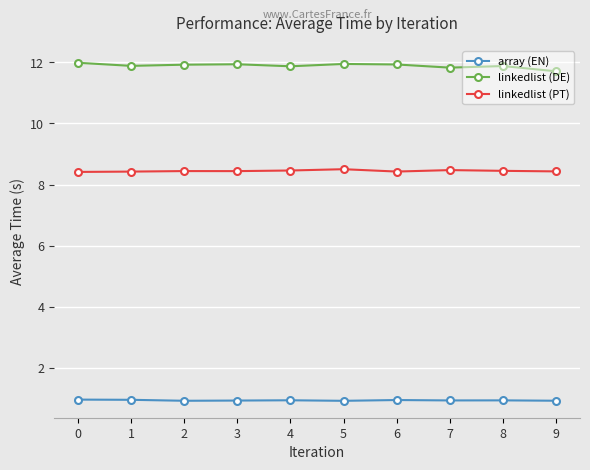

What is the lowest value of the linkedlist (DE) series?

11.7